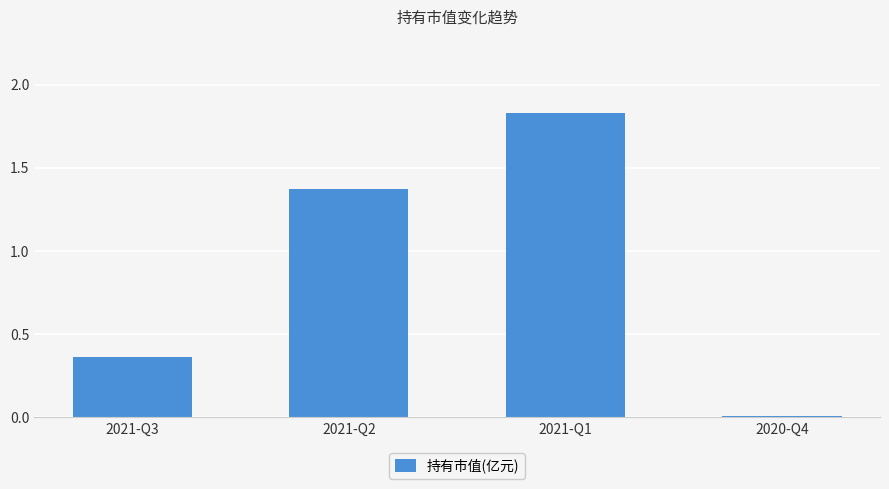

What is the difference between the maximum and second lowest values?

1.5